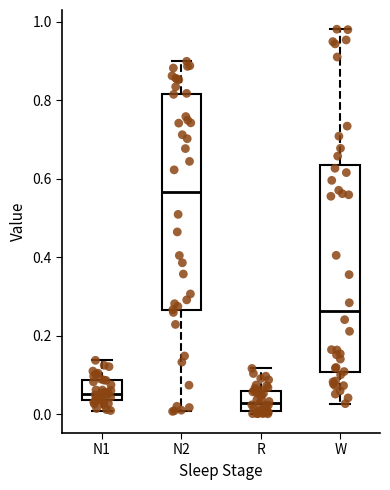

Which box's median line is the highest?

N2